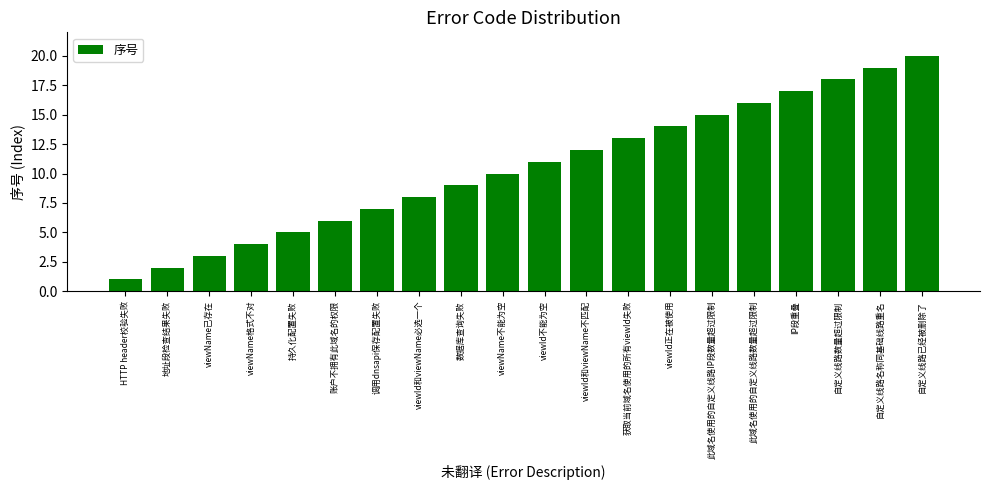

How many categories are shown in the chart?

20